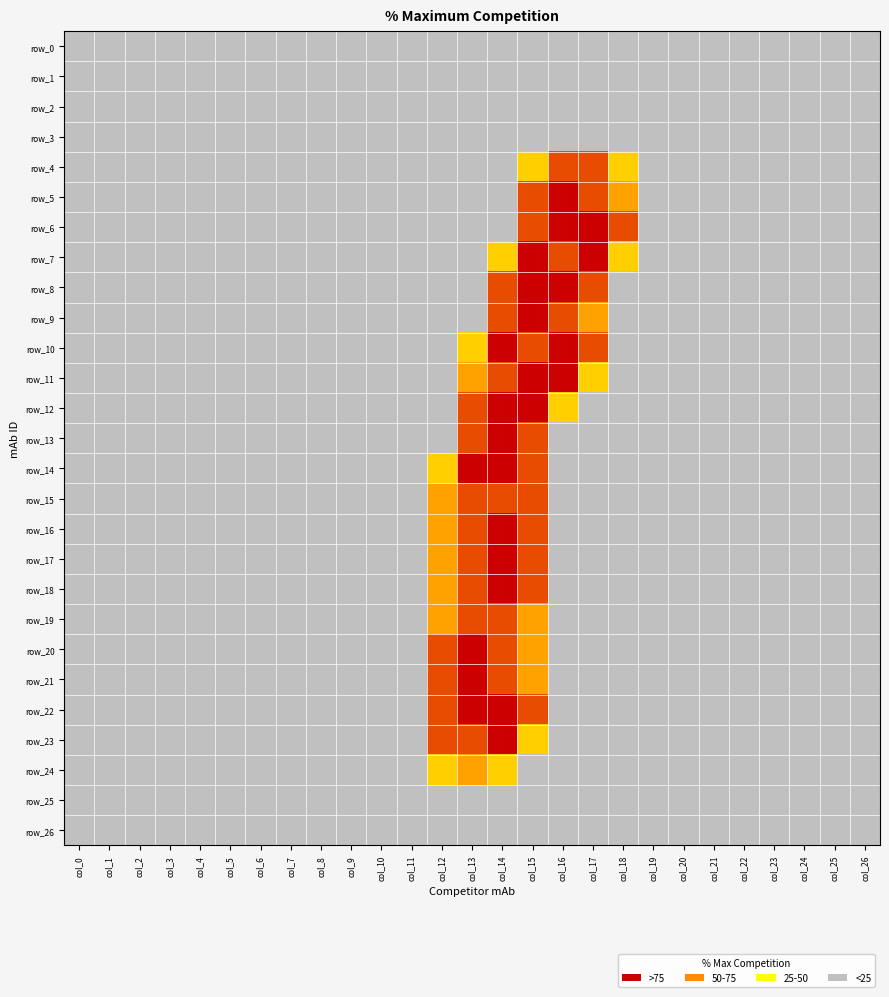

At col_15, list the series in order from largest to smallest.

row_7, row_8, row_9, row_11, row_12, row_5, row_6, row_10, row_13, row_14, row_15, row_16, row_17, row_18, row_22, row_19, row_20, row_21, row_4, row_23, row_0, row_1, row_2, row_3, row_24, row_25, row_26